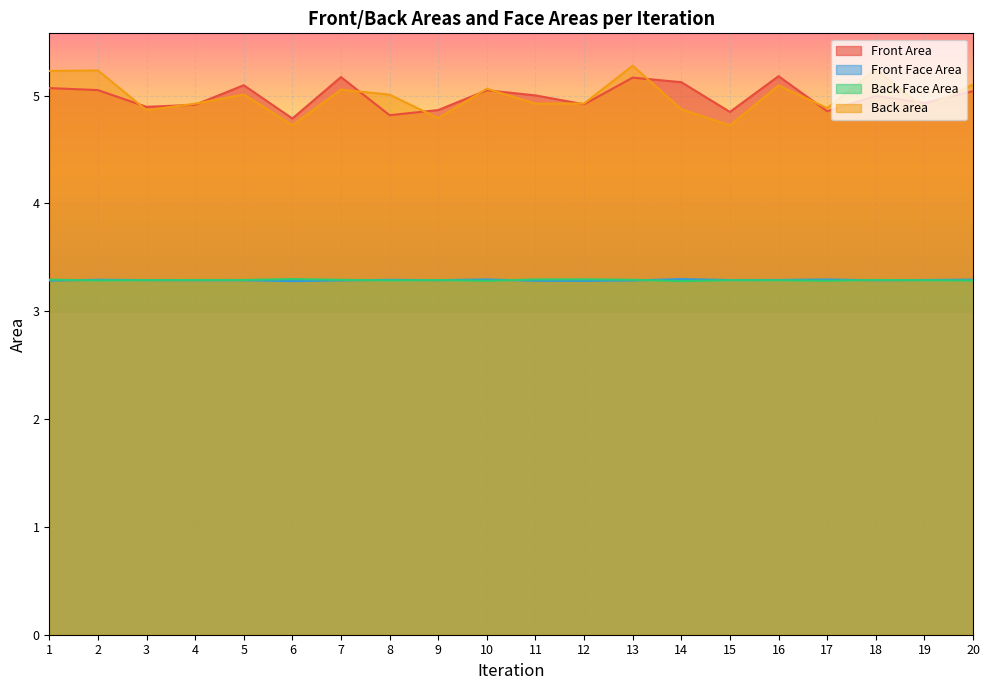

True or false: Back Face Area has a value of 3.3 at 19.

True